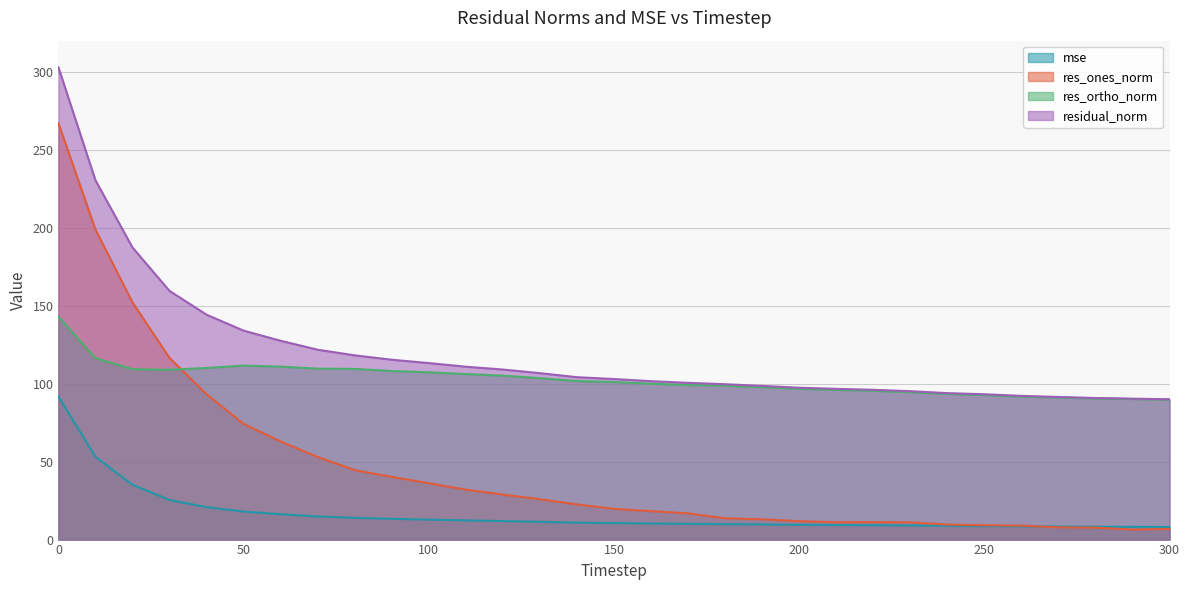

List the series in order of their overall mean, highest first.

residual_norm, res_ortho_norm, res_ones_norm, mse